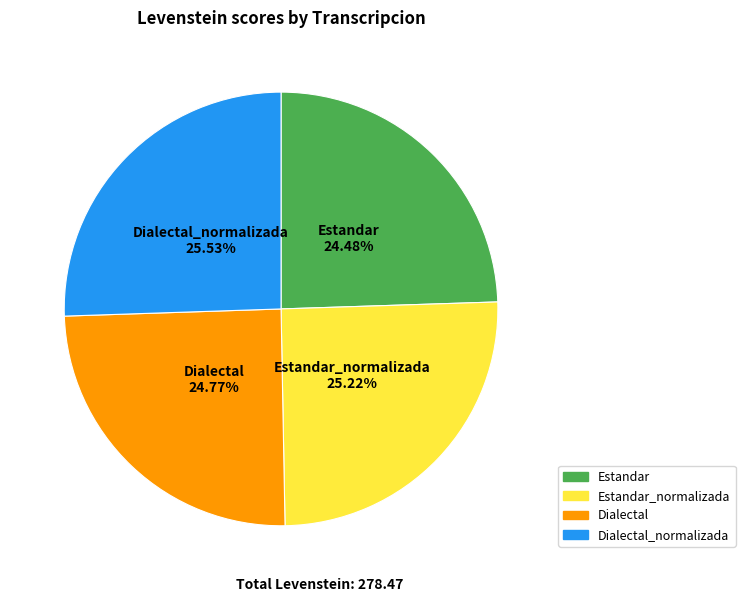

True or false: Dialectal accounts for 25% of the total.

True